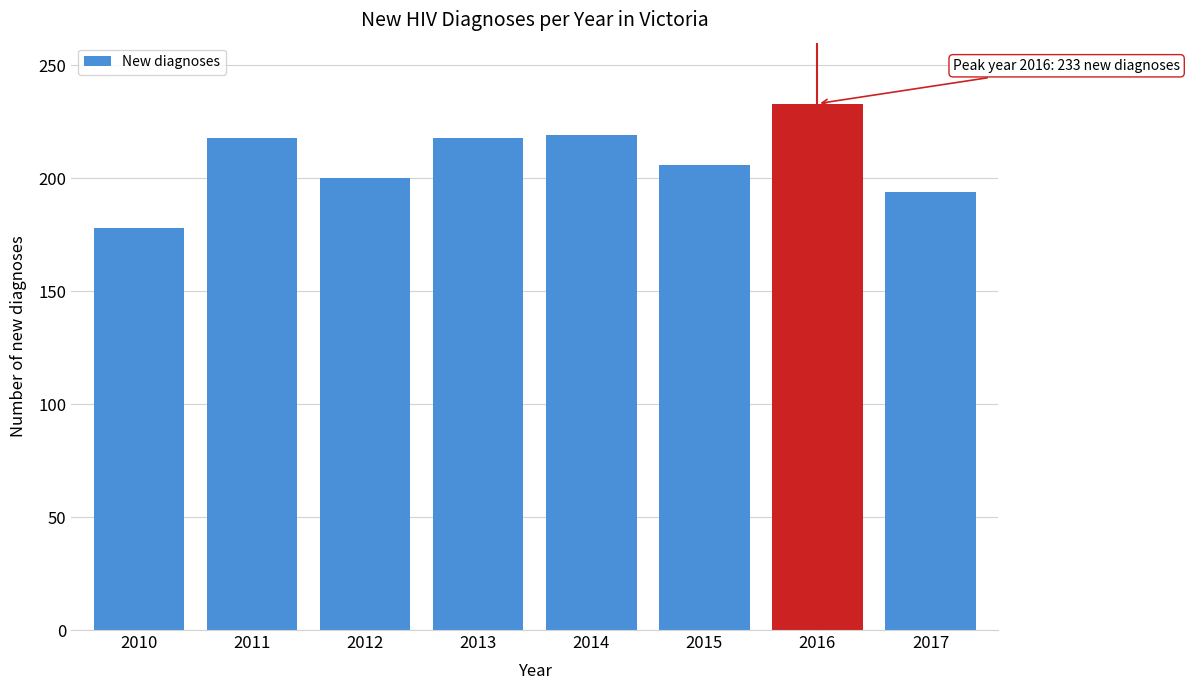

What is the change in value from 2015 to 2016?

+27